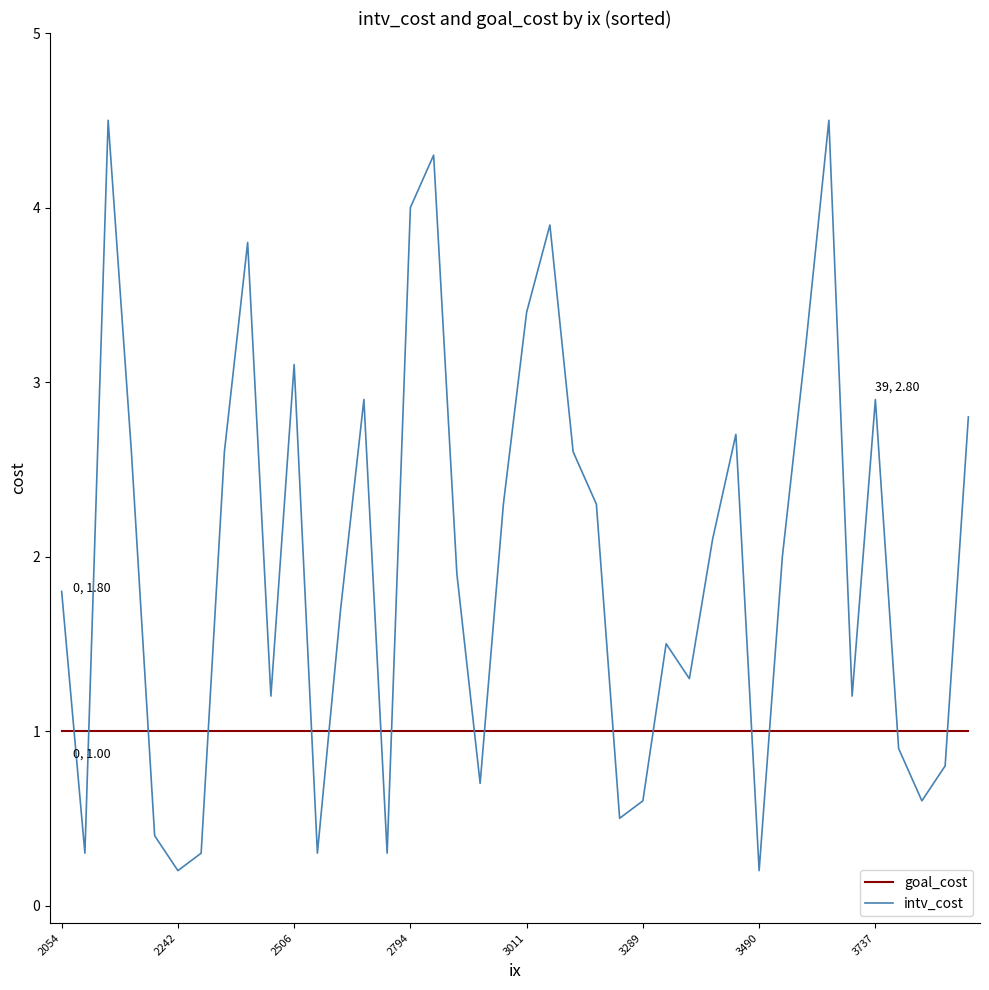

Reading left to right, what are all the values shown in this chart?

goal_cost: 1.0	1.0	1.0	1.0	1.0	1.0	1.0	1.0	1.0	1.0	1.0	1.0	1.0	1.0	1.0	1.0	1.0	1.0	1.0	1.0	1.0	1.0	1.0	1.0	1.0	1.0	1.0	1.0	1.0	1.0	1.0	1.0	1.0	1.0	1.0	1.0	1.0	1.0	1.0	1.0
intv_cost: 1.8	0.3	4.5	2.6	0.4	0.2	0.3	2.6	3.8	1.2	3.1	0.3	1.7	2.9	0.3	4.0	4.3	1.9	0.7	2.3	3.4	3.9	2.6	2.3	0.5	0.6	1.5	1.3	2.1	2.7	0.2	2.0	3.2	4.5	1.2	2.9	0.9	0.6	0.8	2.8